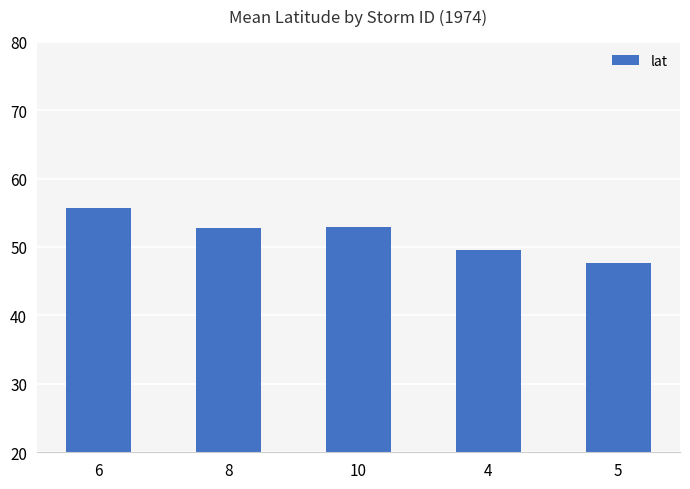

The chart shows a value of 69.6 at 8. True or false?

False